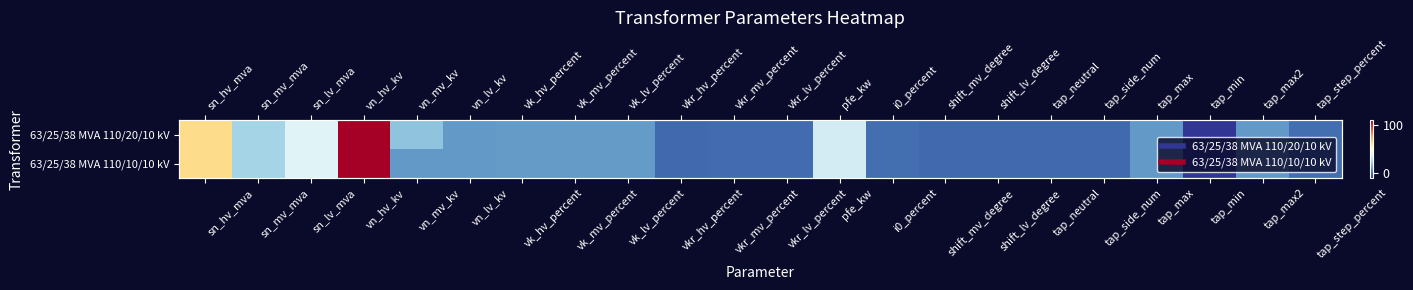

Rank the series by their maximum value, from lowest to highest.

63/25/38 MVA 110/20/10 kV, 63/25/38 MVA 110/10/10 kV